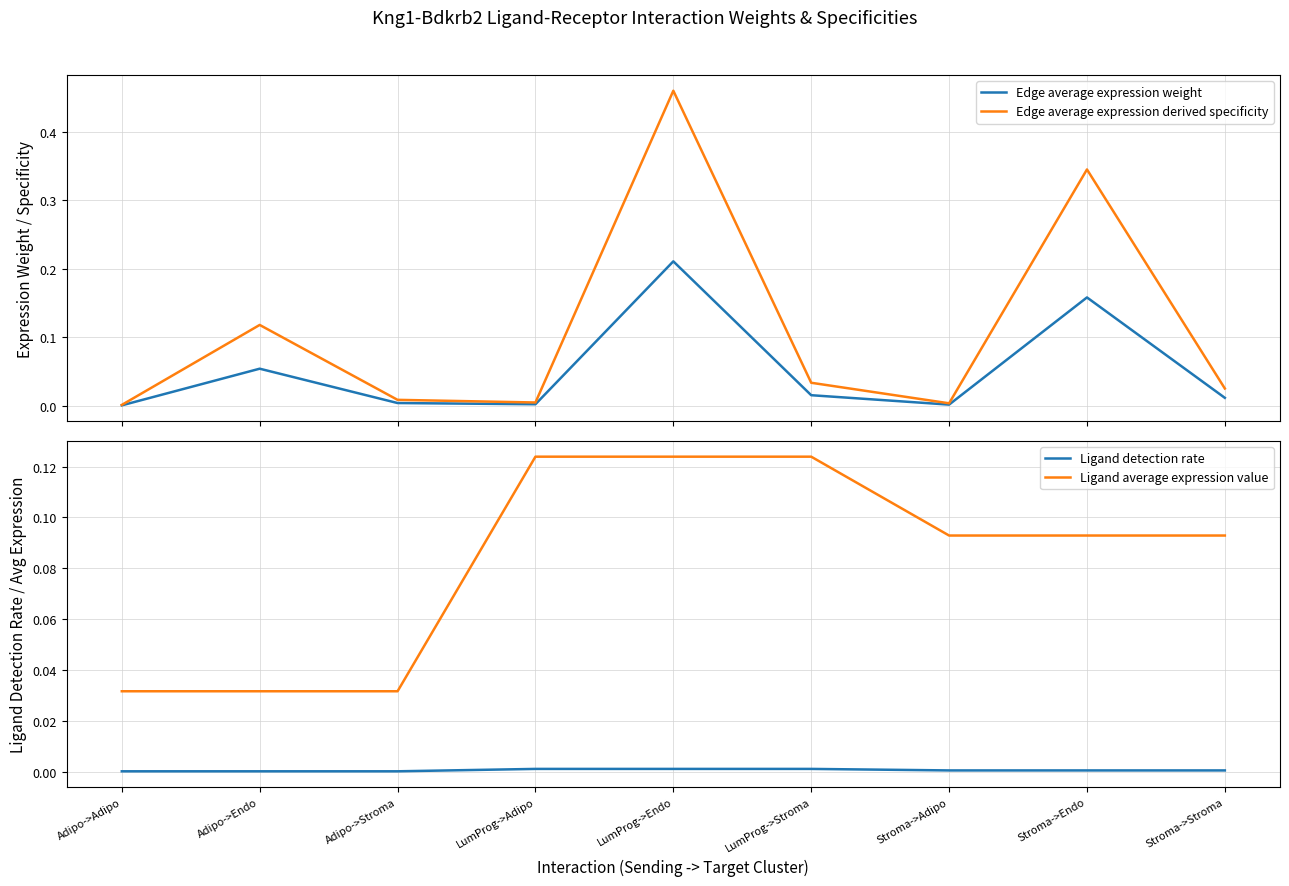

Which series changed the most between Adipo->Stroma and LumProg->Adipo?

Ligand average expression value